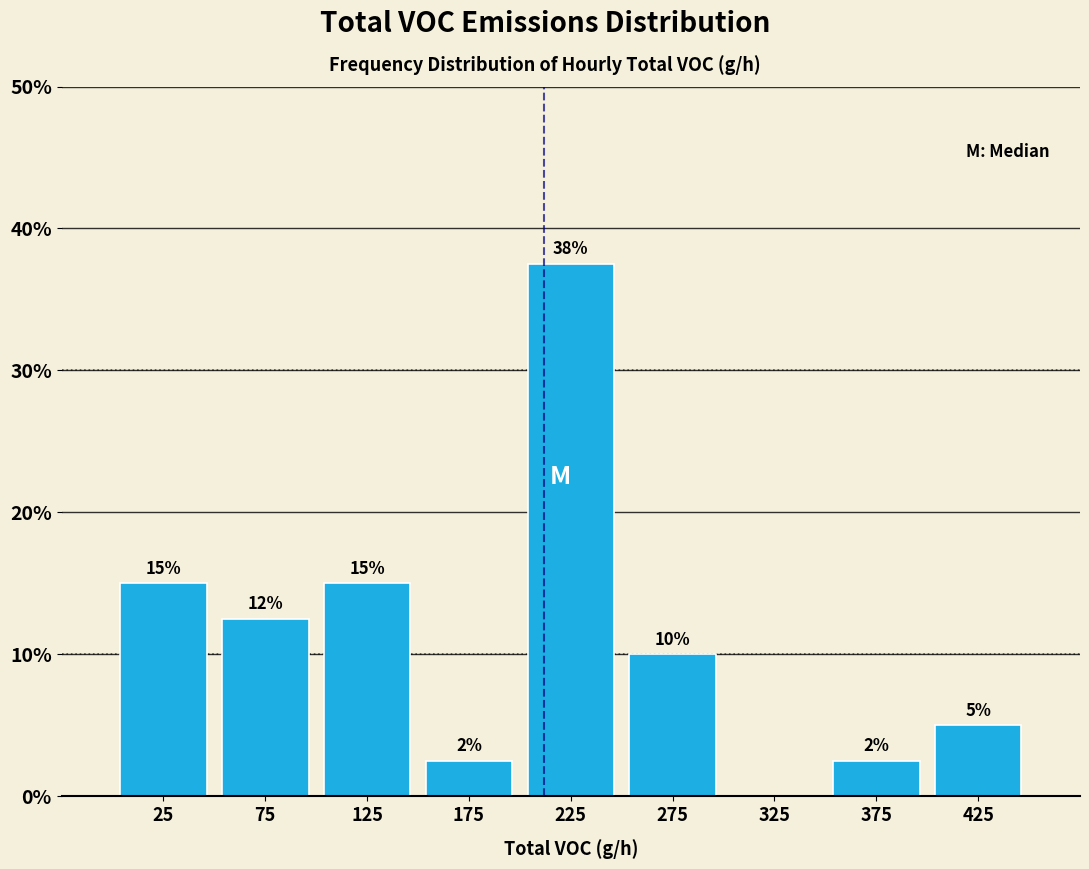

Which range on the x-axis has the tallest bar?

200 to 250